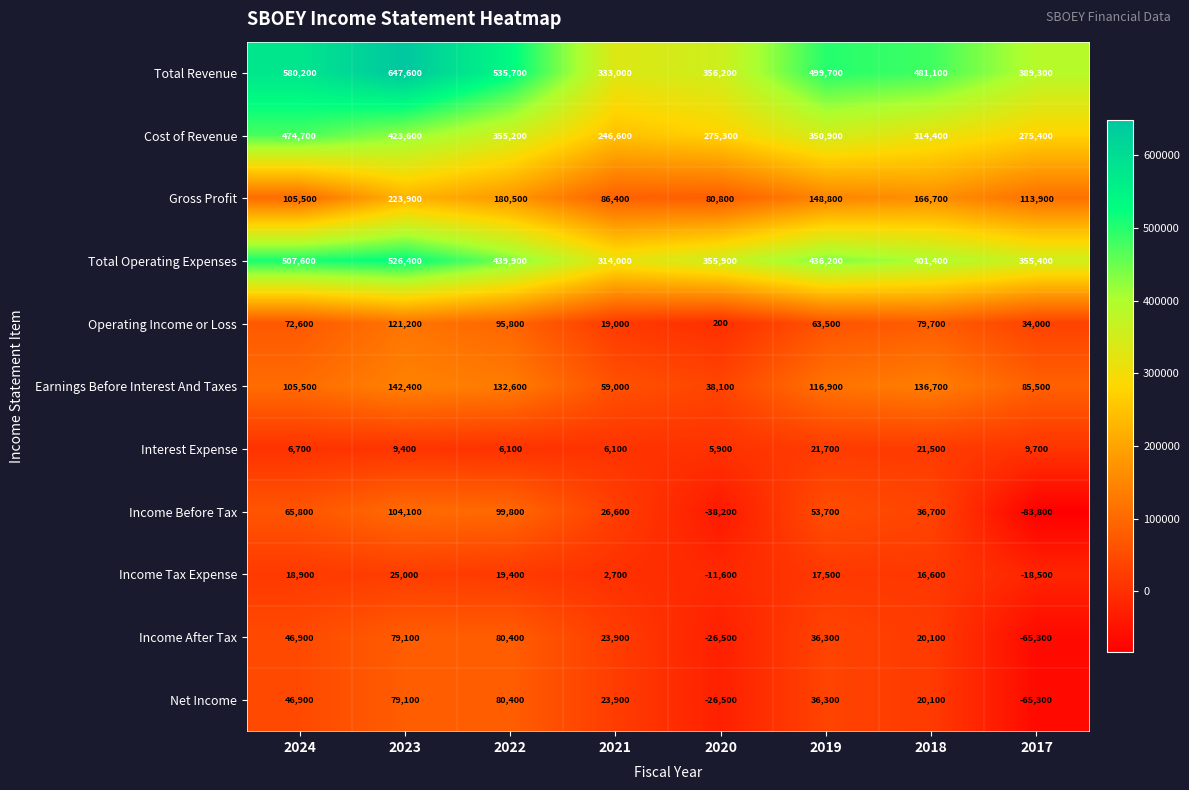

How many categories are shown in the chart?

8